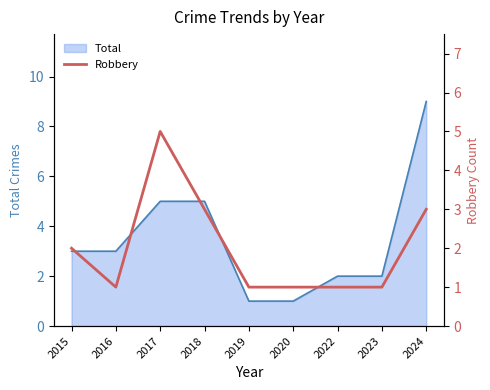

List the labels in order of value, smallest first.

2016, 2019, 2020, 2022, 2023, 2015, 2018, 2024, 2017